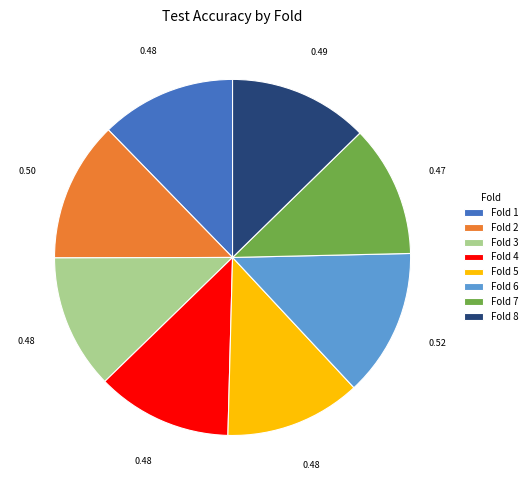

Between Fold 6 and Fold 4, which is larger?

Fold 6